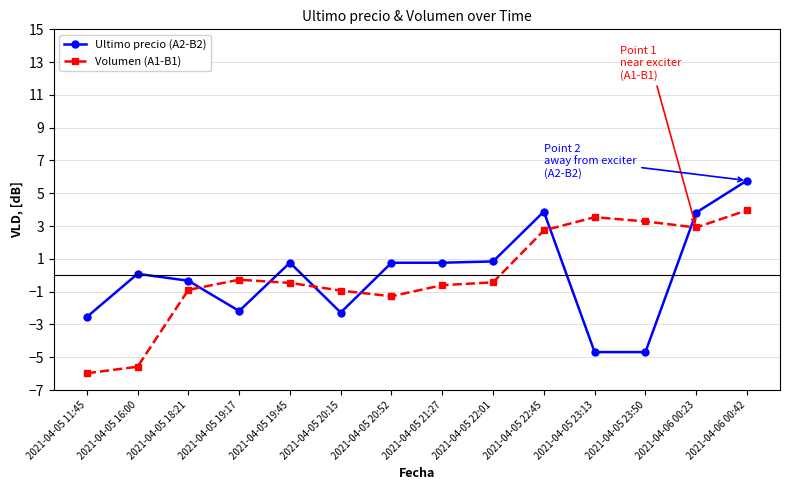

How many values in Volumen (A1-B1) are below zero?

9